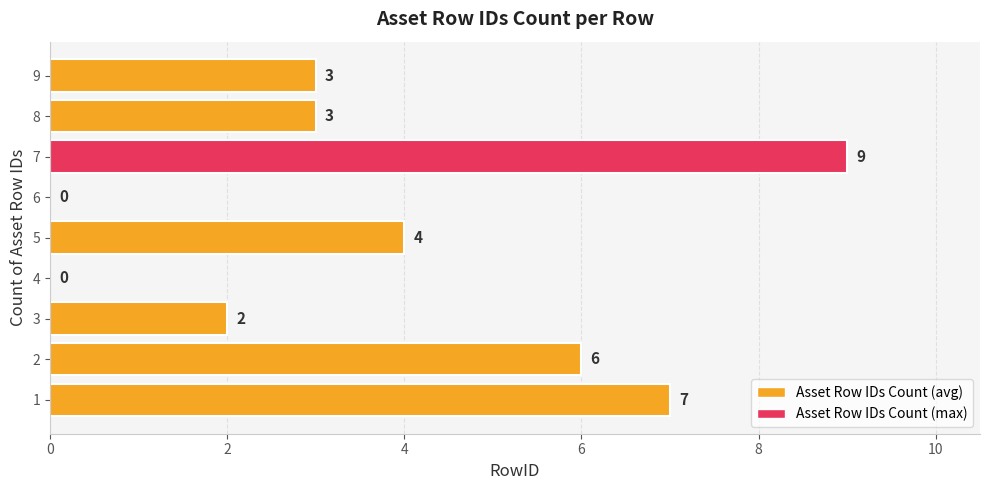

How many values are between 2 and 6?

5